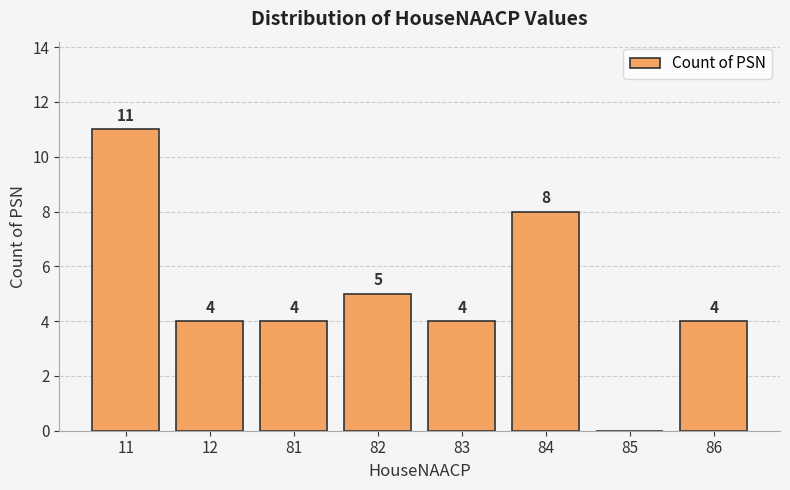

Reading left to right, extract all data points from this chart.

11	4	4	5	4	8	0	4